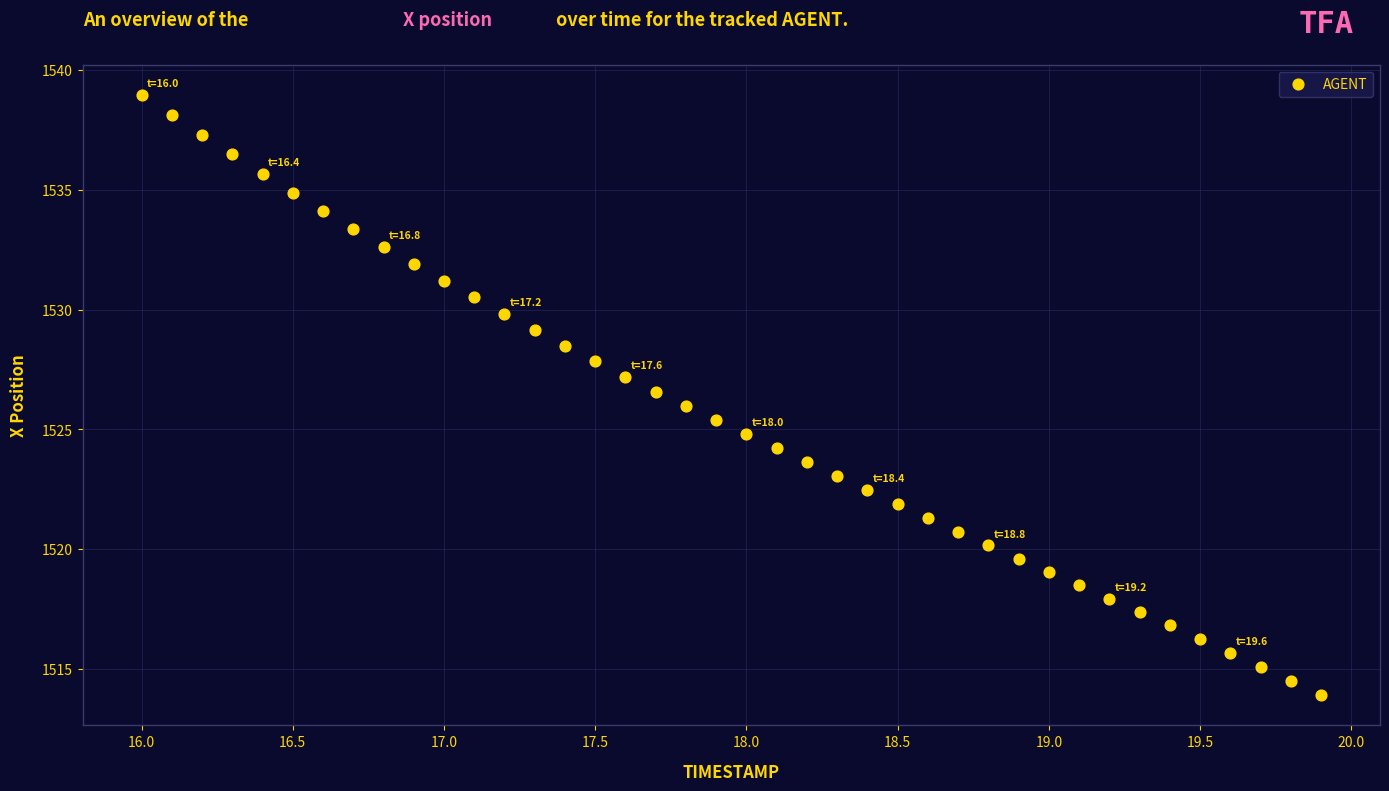

What is the range of X values (max minus min)?

3.9